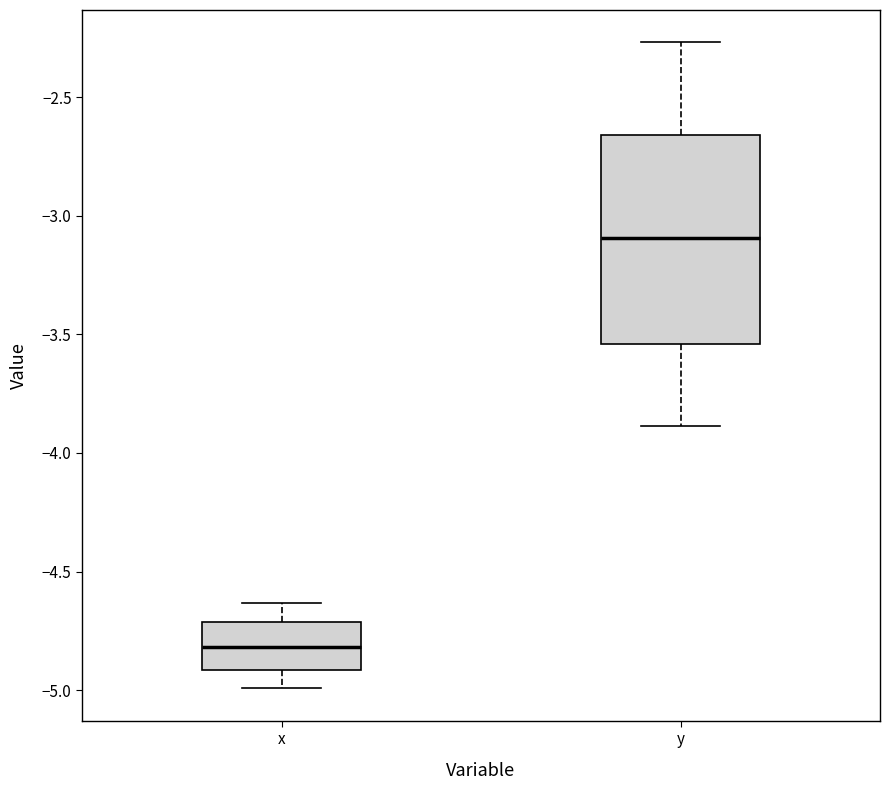

Reading left to right, transcribe this box plot: for each box, give where its median line is, the range the box spans, and where its two whiskers end, as read against the y-axis. The values are not printed on the chart, so give them approximately, as read against the axis.

x: median -4.80, box -4.90 to -4.70, whiskers -5.00 to -4.65
y: median -3.10, box -3.55 to -2.65, whiskers -3.90 to -2.25